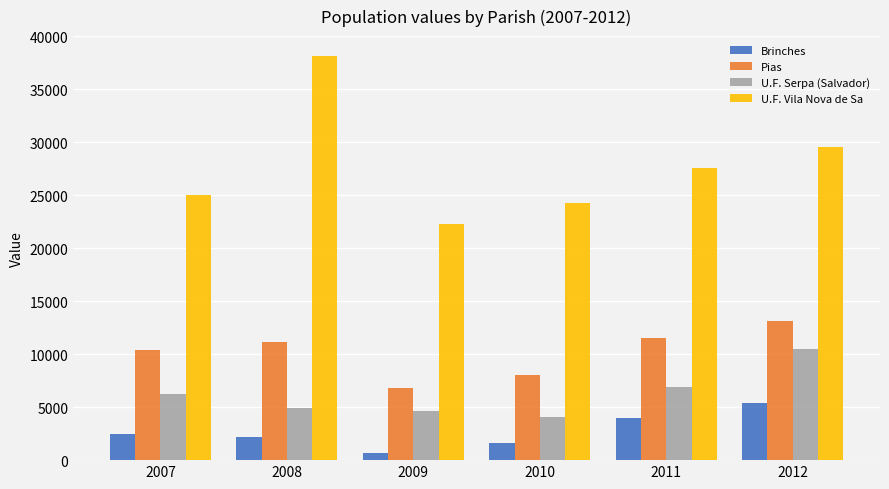

What is the difference between the second highest and minimum values in the Pias series?

4733.4